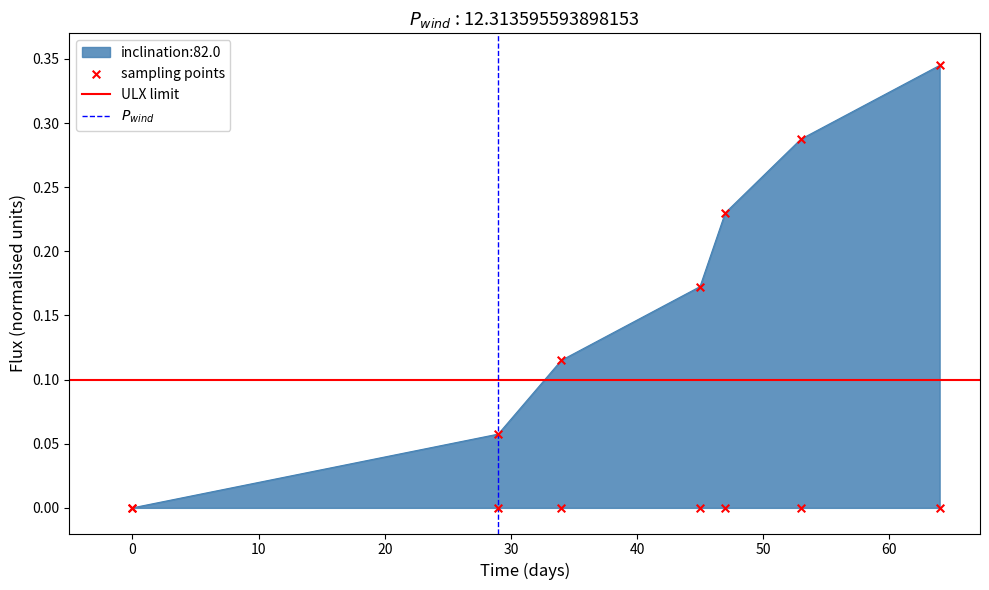

What is the change in value from 20 to 30?

+0.1